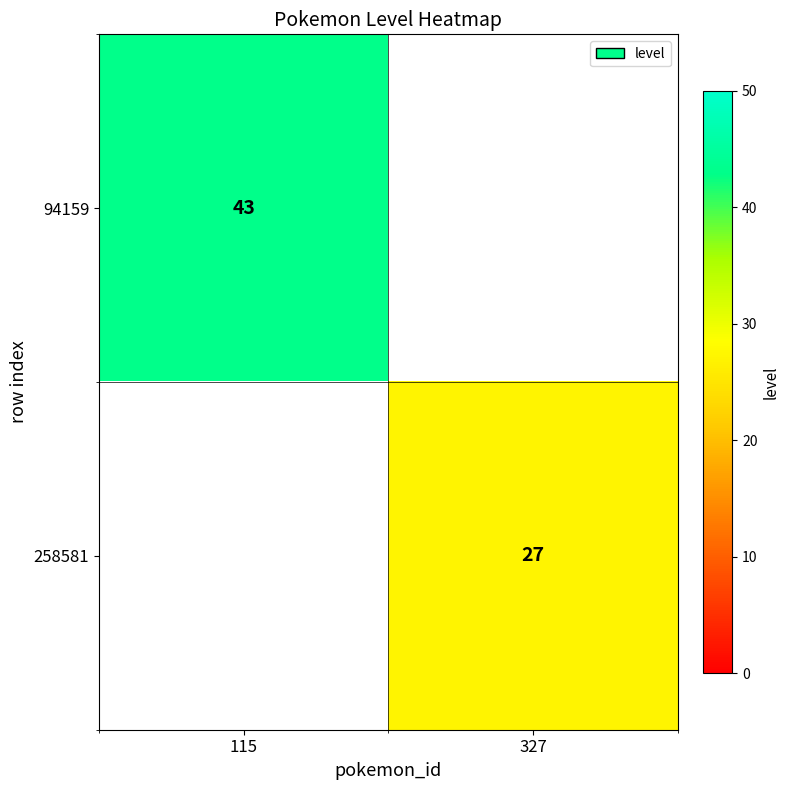

The value of 94159 at 115 is 43. True or false?

True